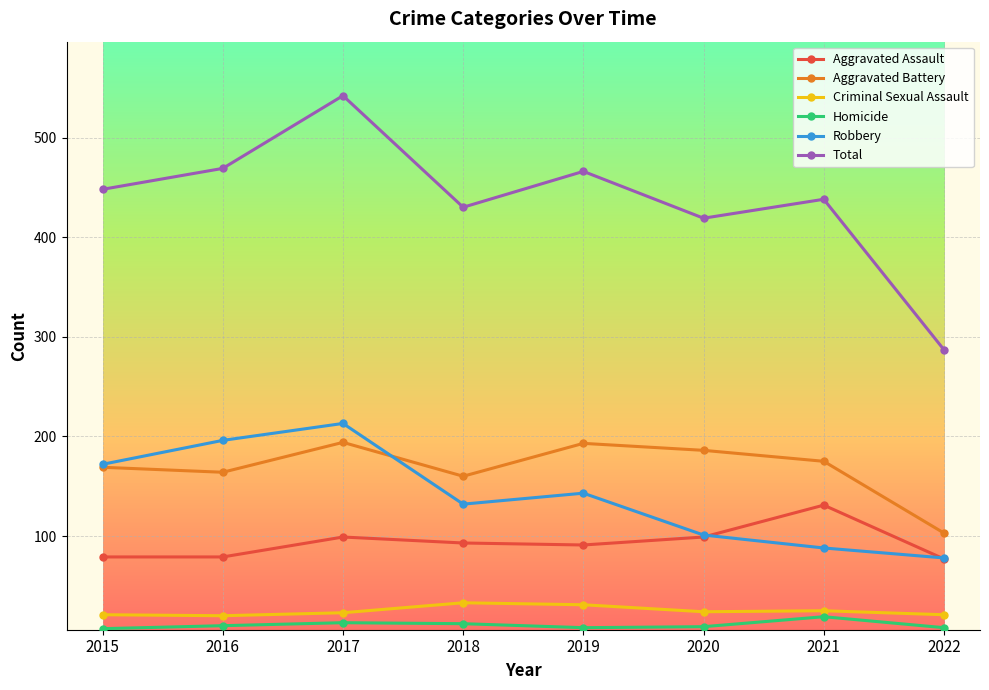

What is the approximate value of Aggravated Battery at 2016, to the nearest 10?

160